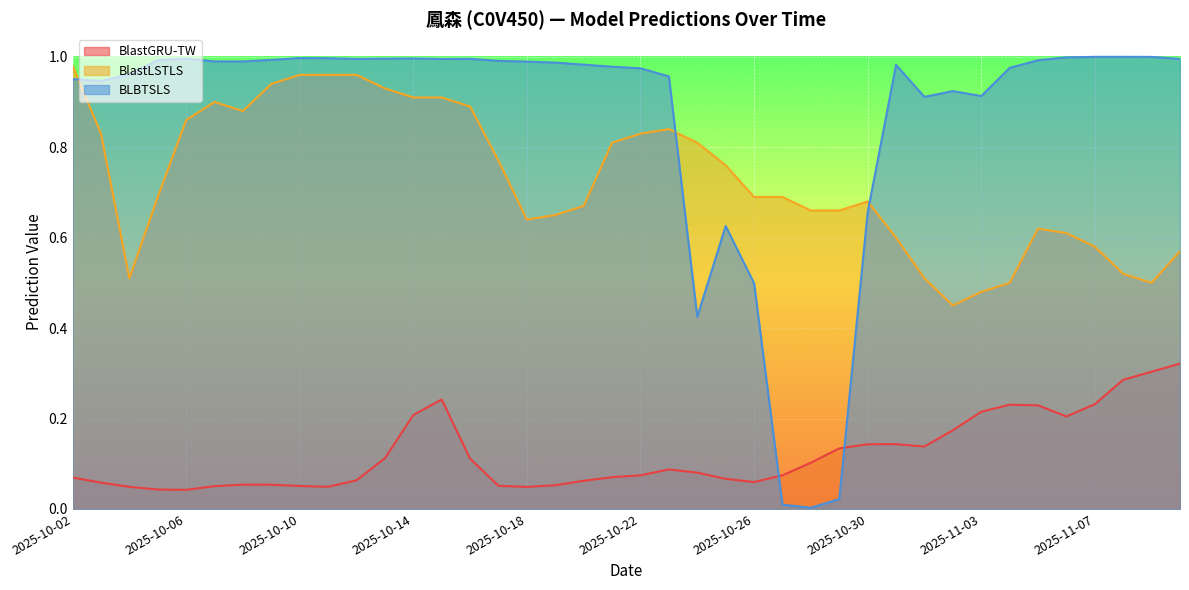

Where is BlastLSTLS nearest to the value 0?

2025-11-02